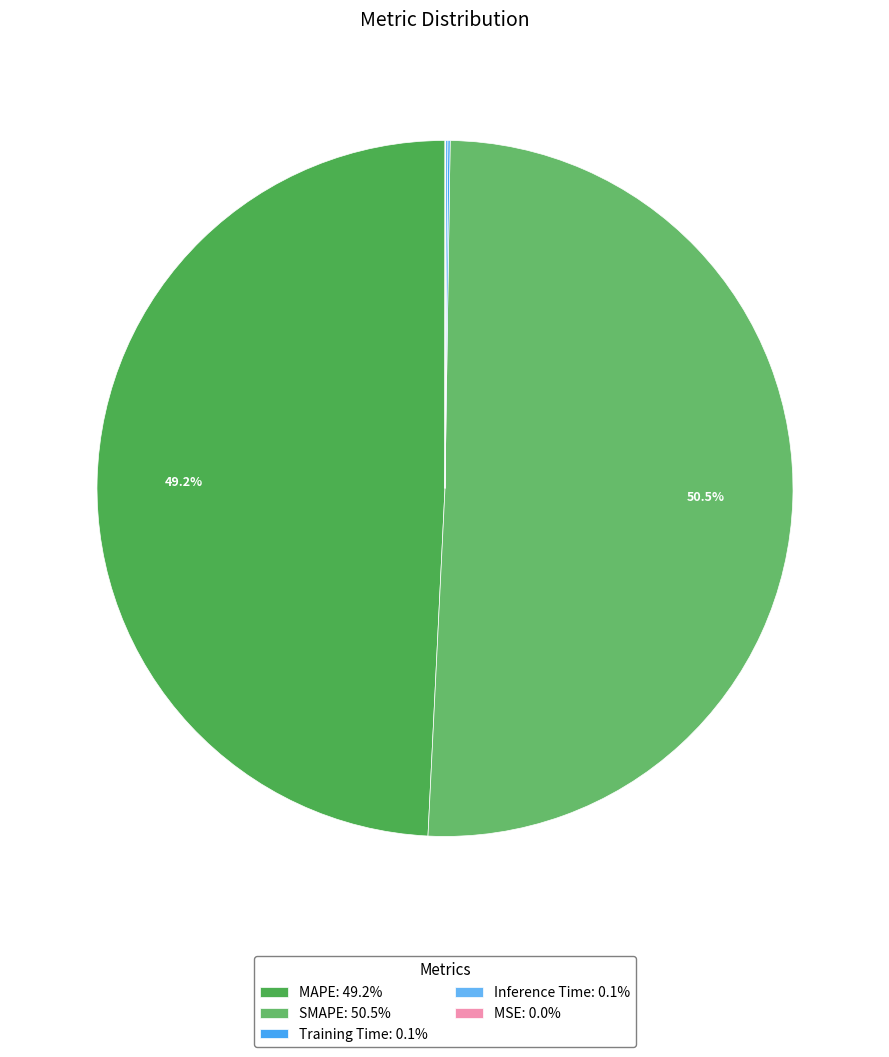

To the nearest percent, what is the average slice percentage?

20%